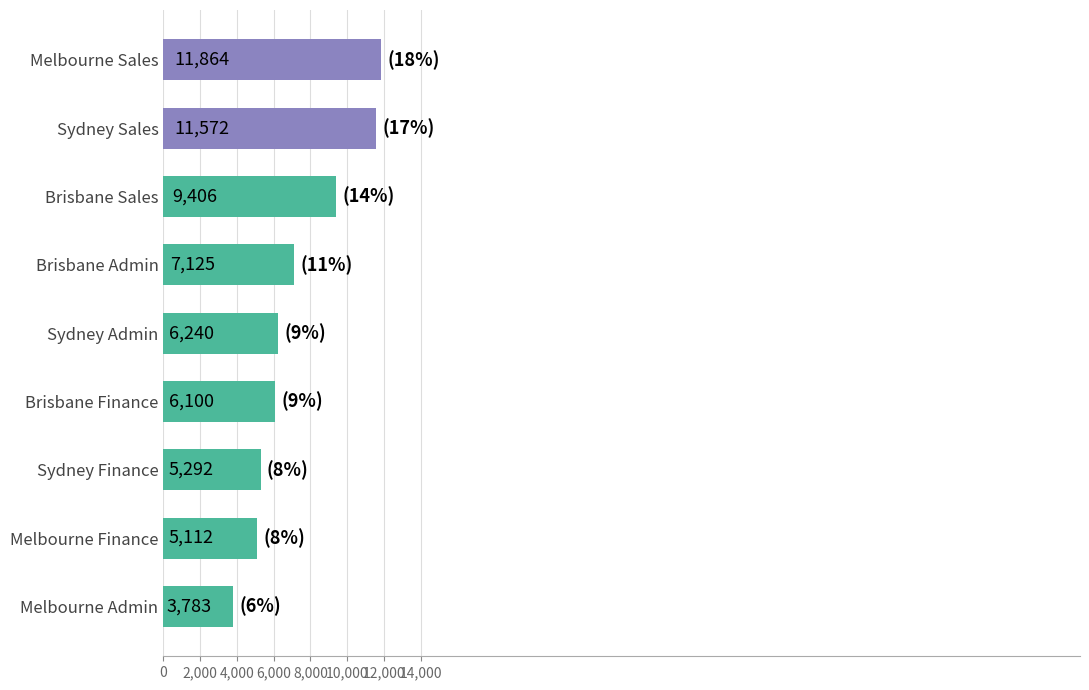

What is the minimum value shown in the chart?

3783.0